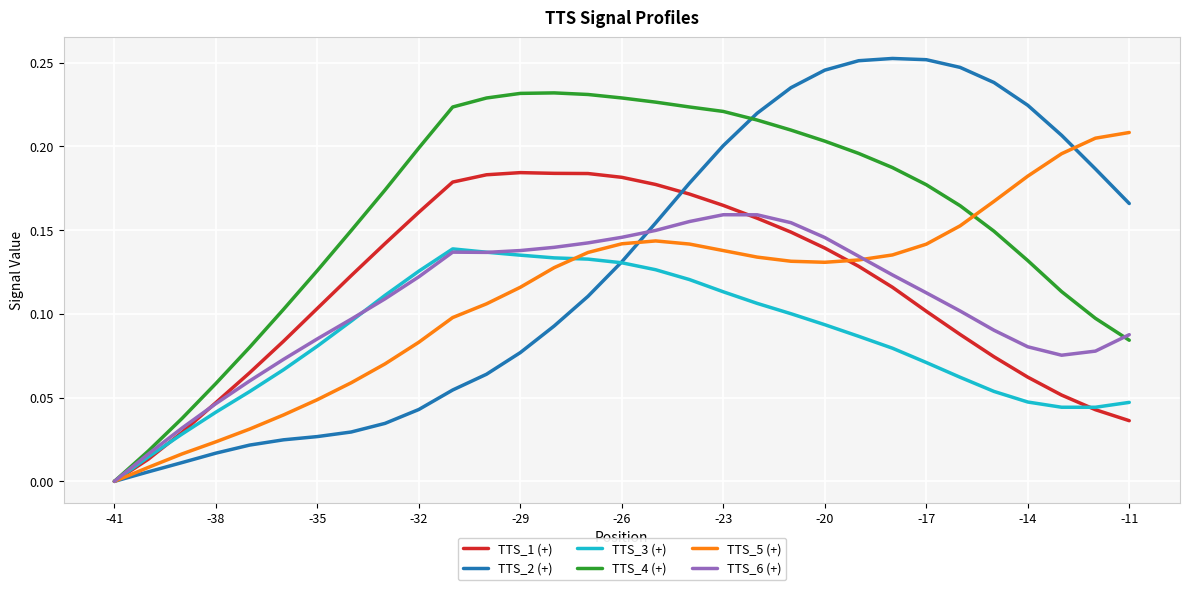

List the series in order of their peak value, highest first.

TTS_2 (+), TTS_4 (+), TTS_5 (+), TTS_1 (+), TTS_6 (+), TTS_3 (+)